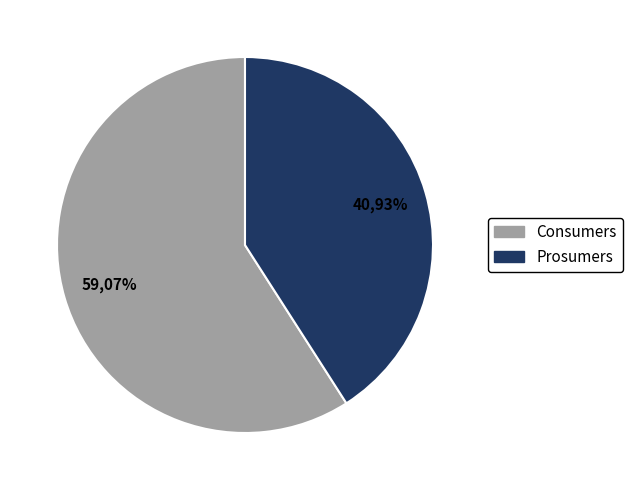

To the nearest percent, what is the combined percentage of Prosumers and Consumers?

100%